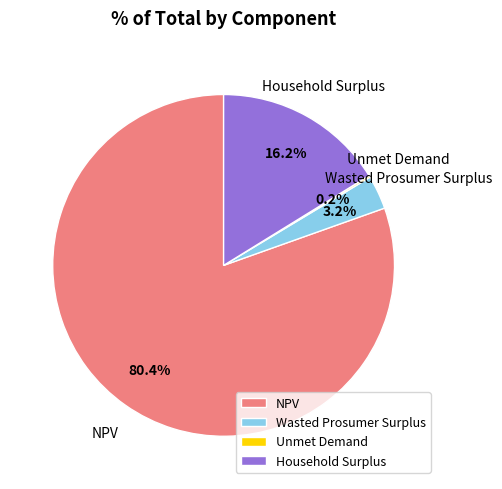

To the nearest percent, what is the difference between the largest and smallest slice percentages?

80%